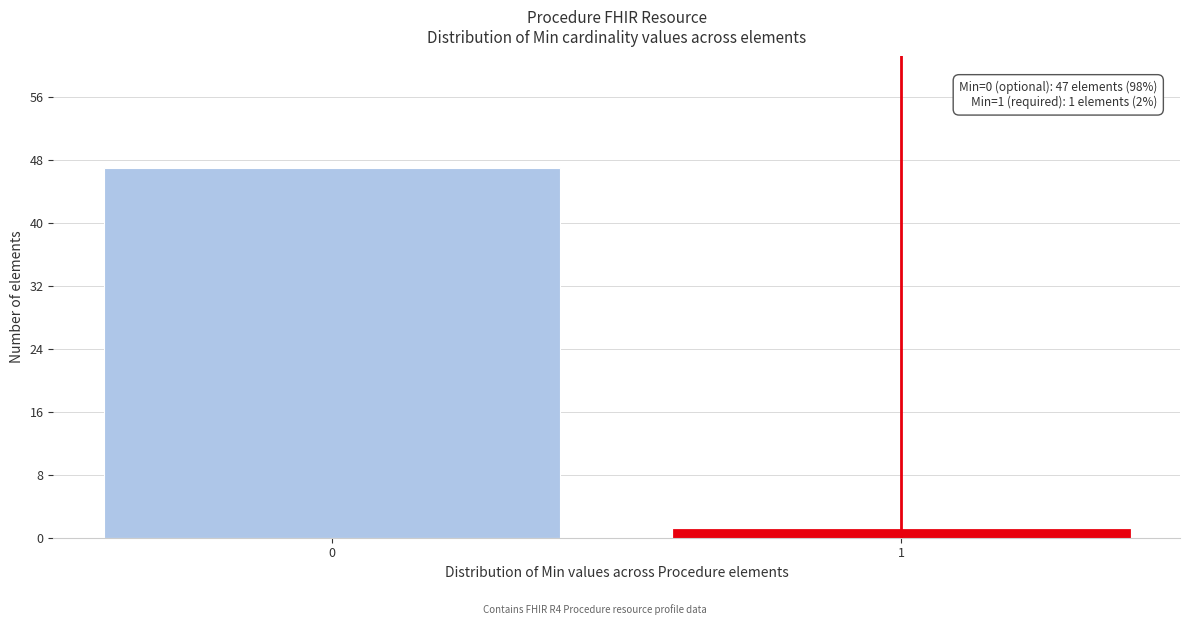

Reading left to right, what are all the values shown in this chart?

47	1